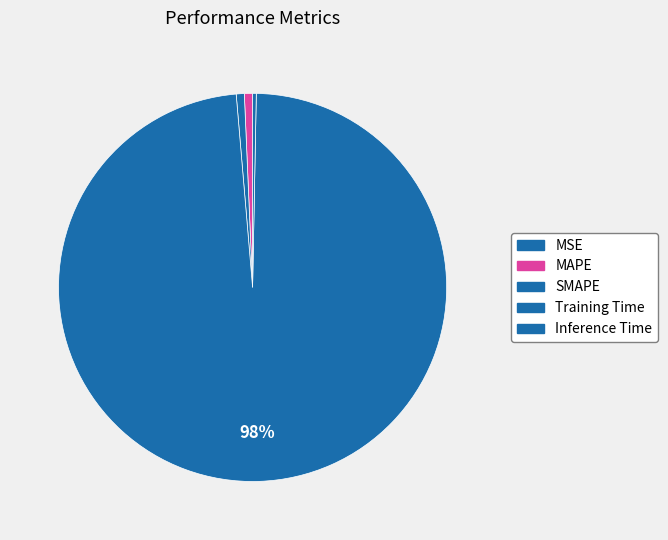

Does any single category account for the majority?

Yes